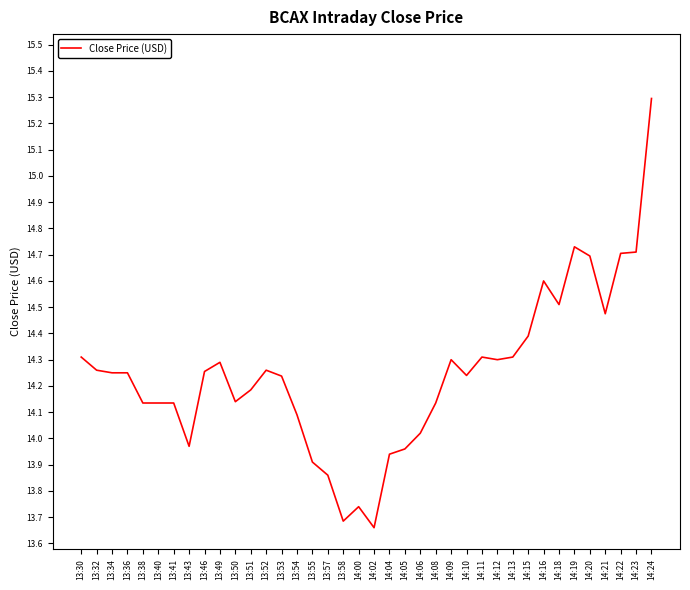

What position from the left is 14:18?

32